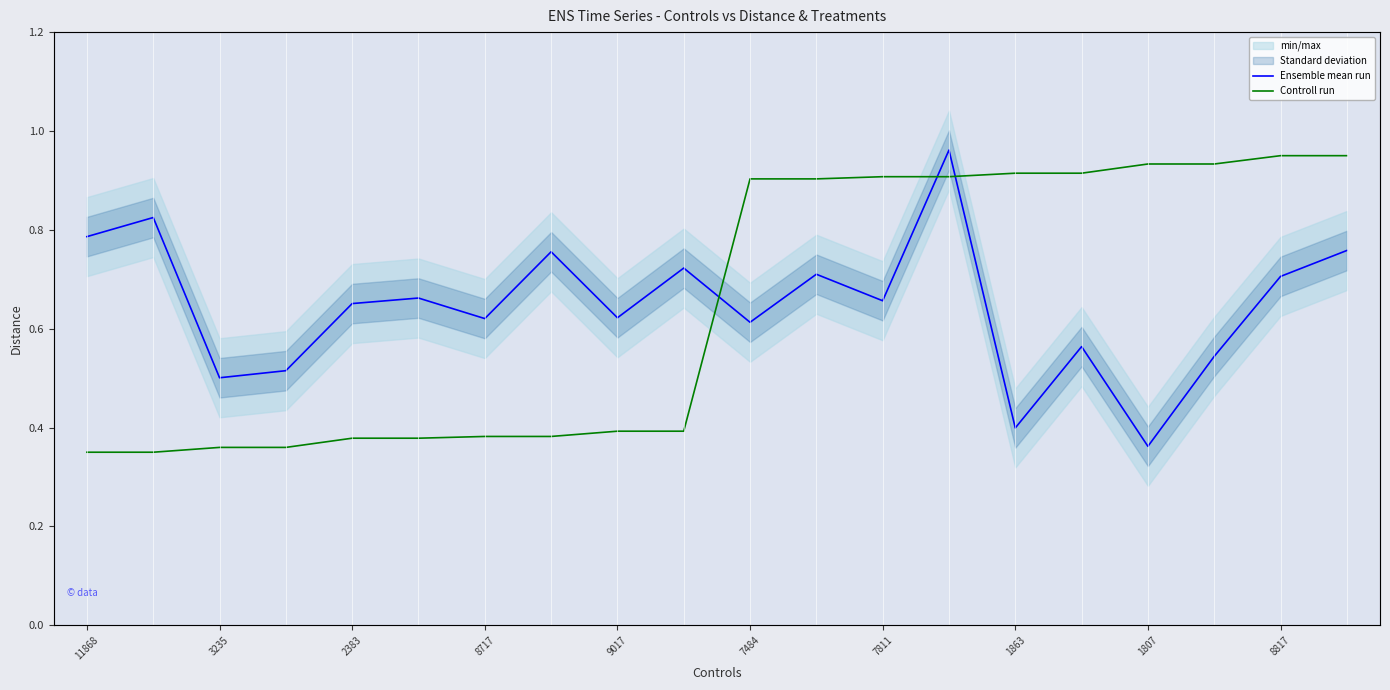

True or false: Controll run has a value of 0.5 at 11.

False